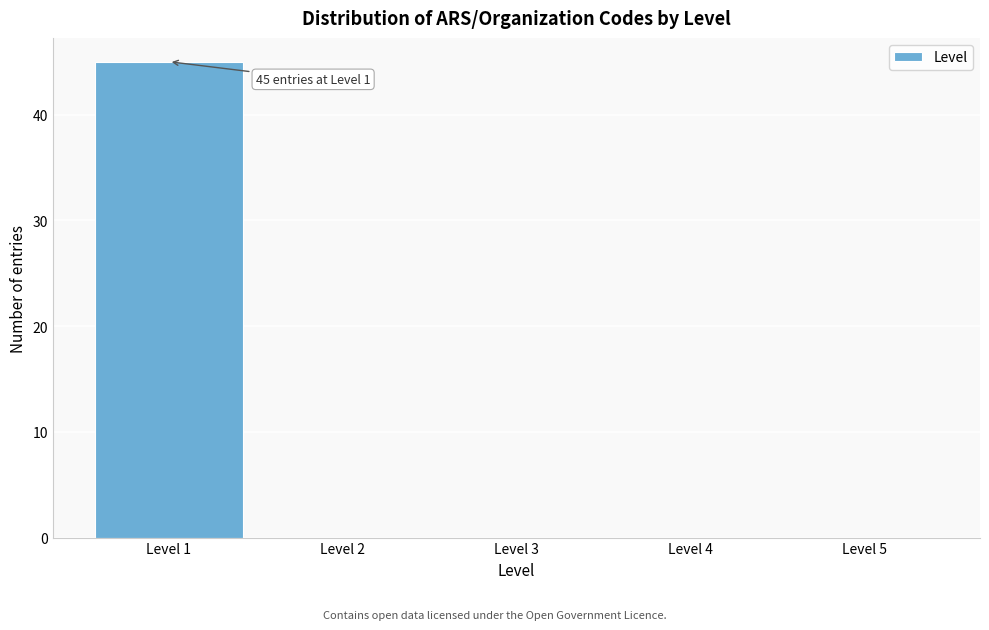

Over which range of the x-axis is the bar tallest?

0.5 to 1.5